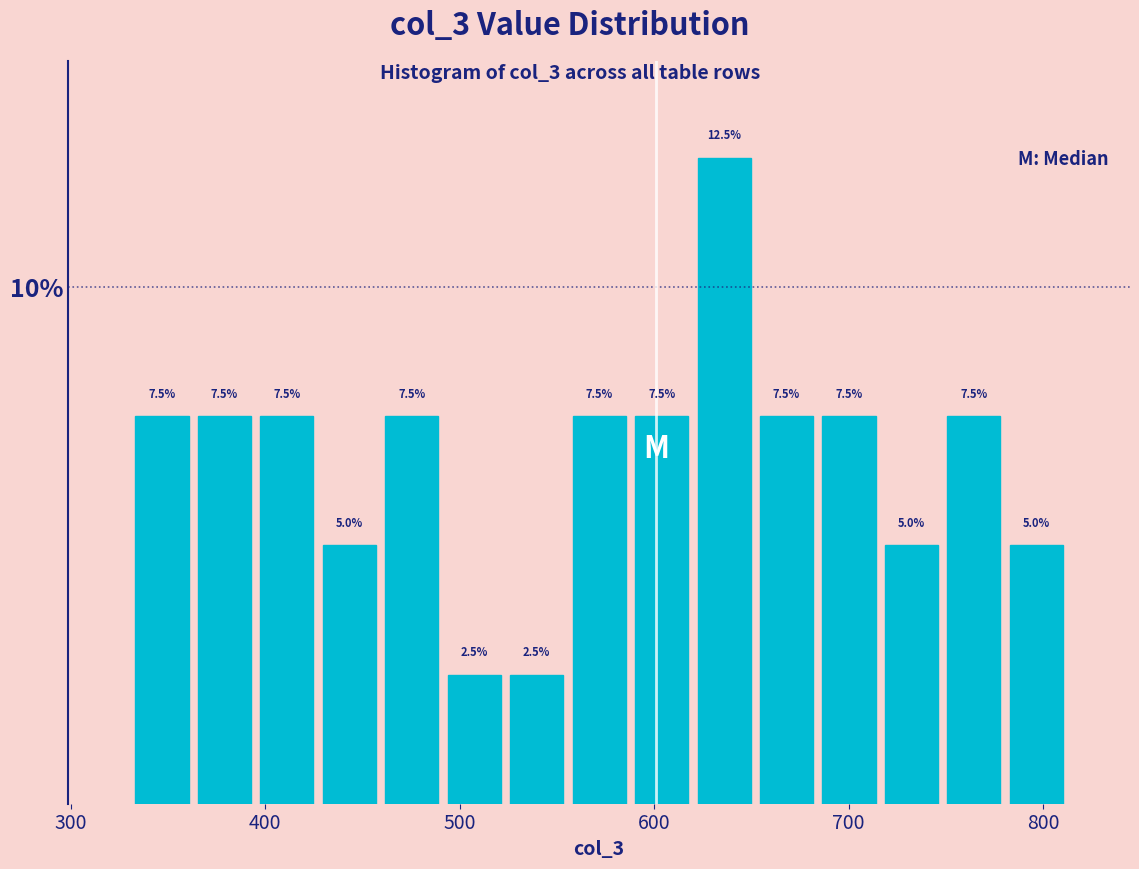

Read against the x-axis, roughly where is the centre of the tallest bar?

640